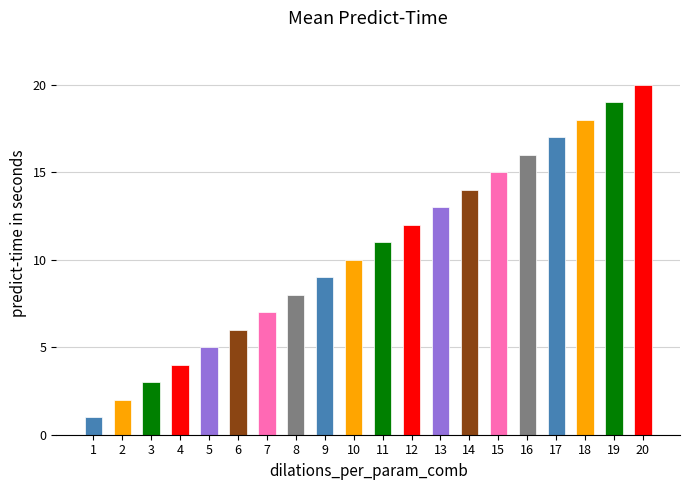

Rank the categories by value from lowest to highest.

1, 2, 3, 4, 5, 6, 7, 8, 9, 10, 11, 12, 13, 14, 15, 16, 17, 18, 19, 20